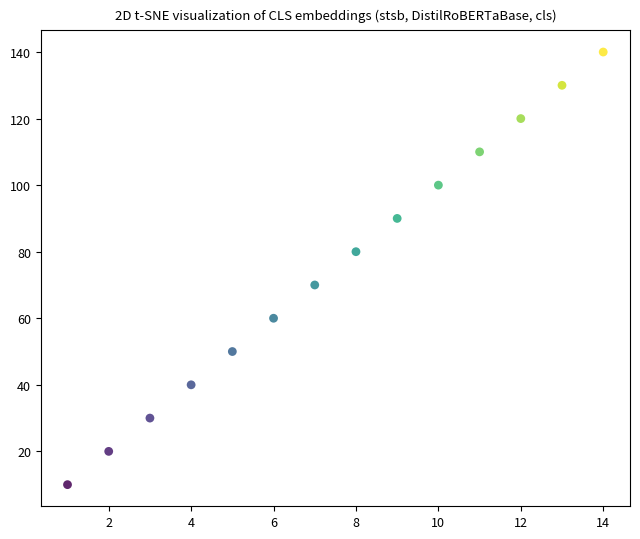

What is the range of X values (max minus min)?

13